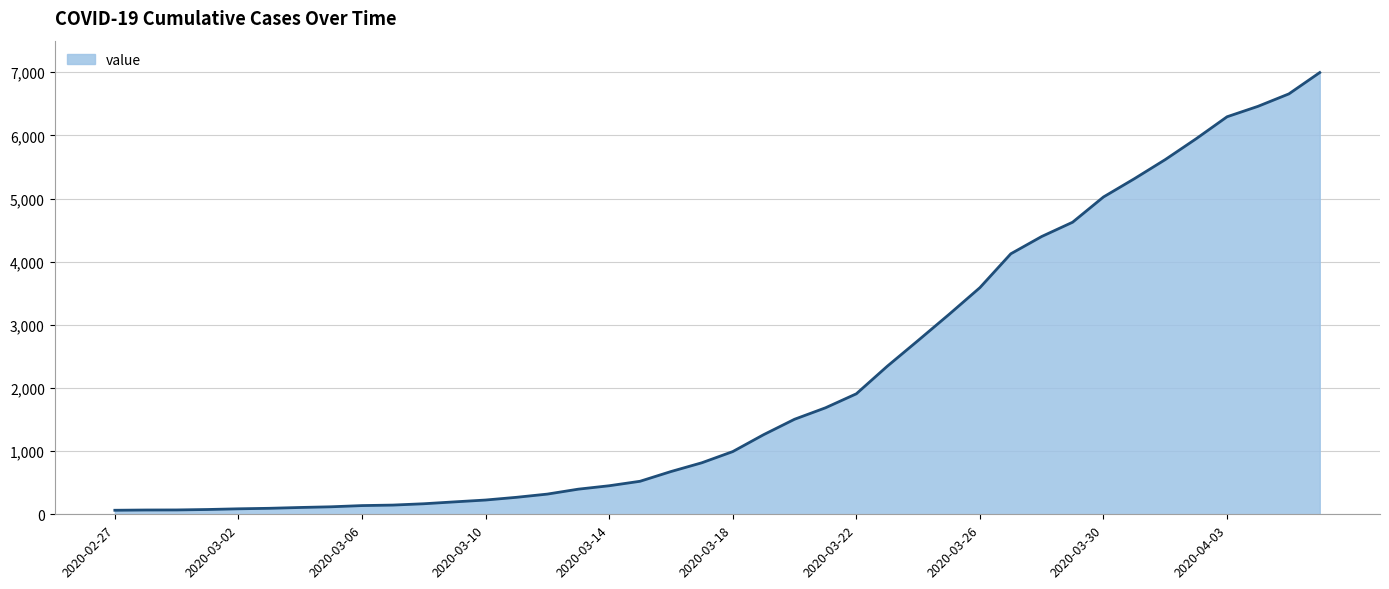

How many series are shown in this chart?

1